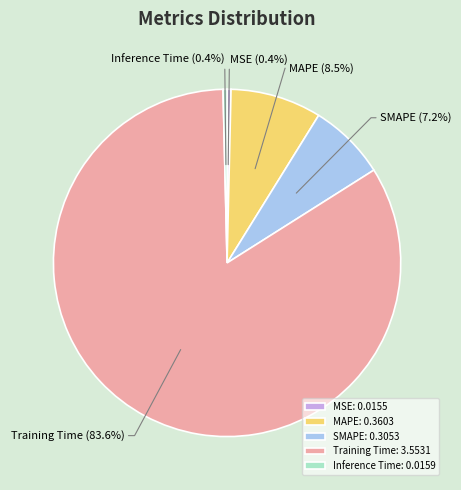

Between MSE and SMAPE, which is larger?

SMAPE